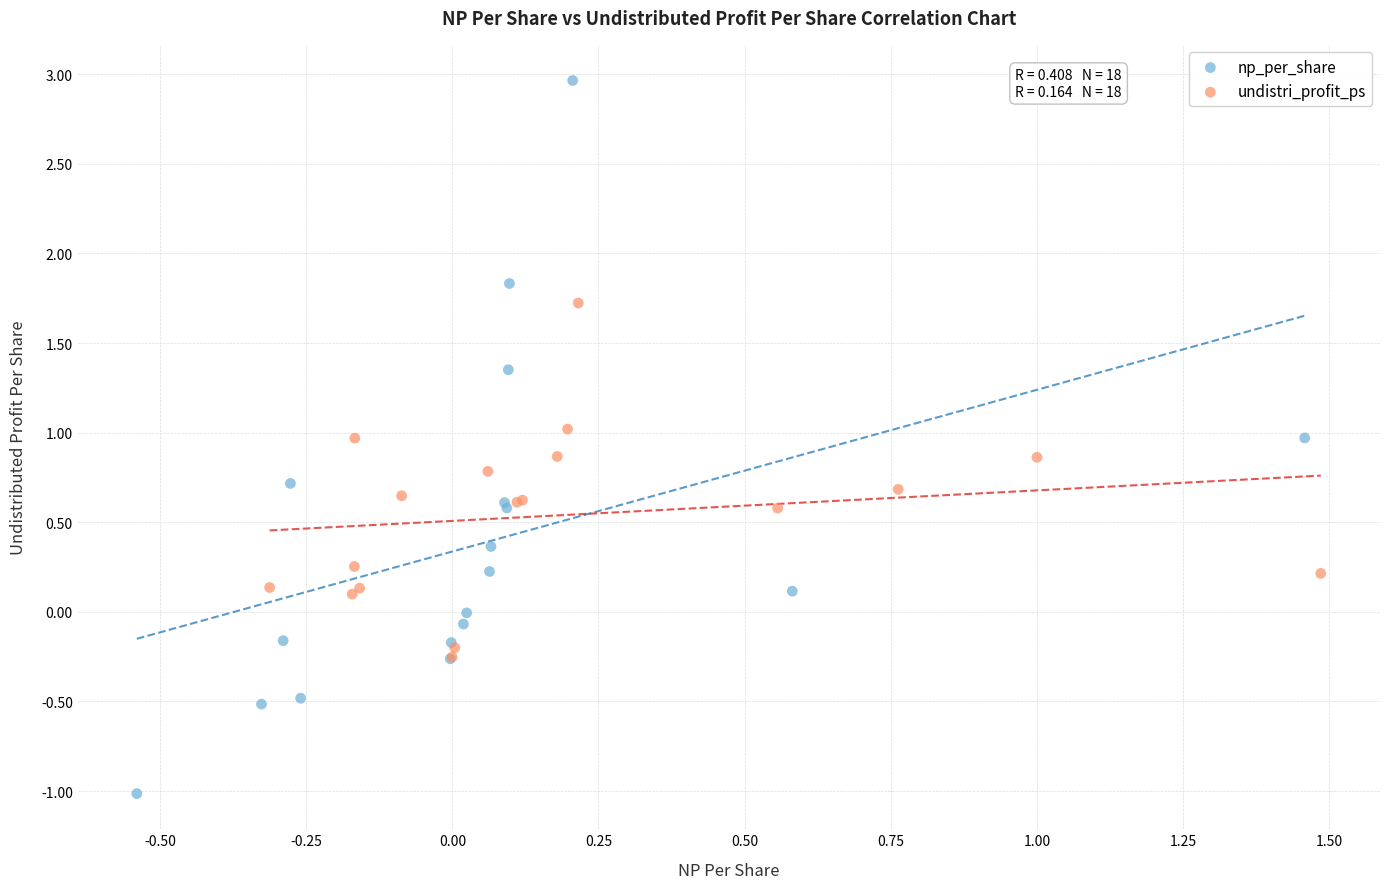

Which series has the largest Y range (max minus min)?

np_per_share